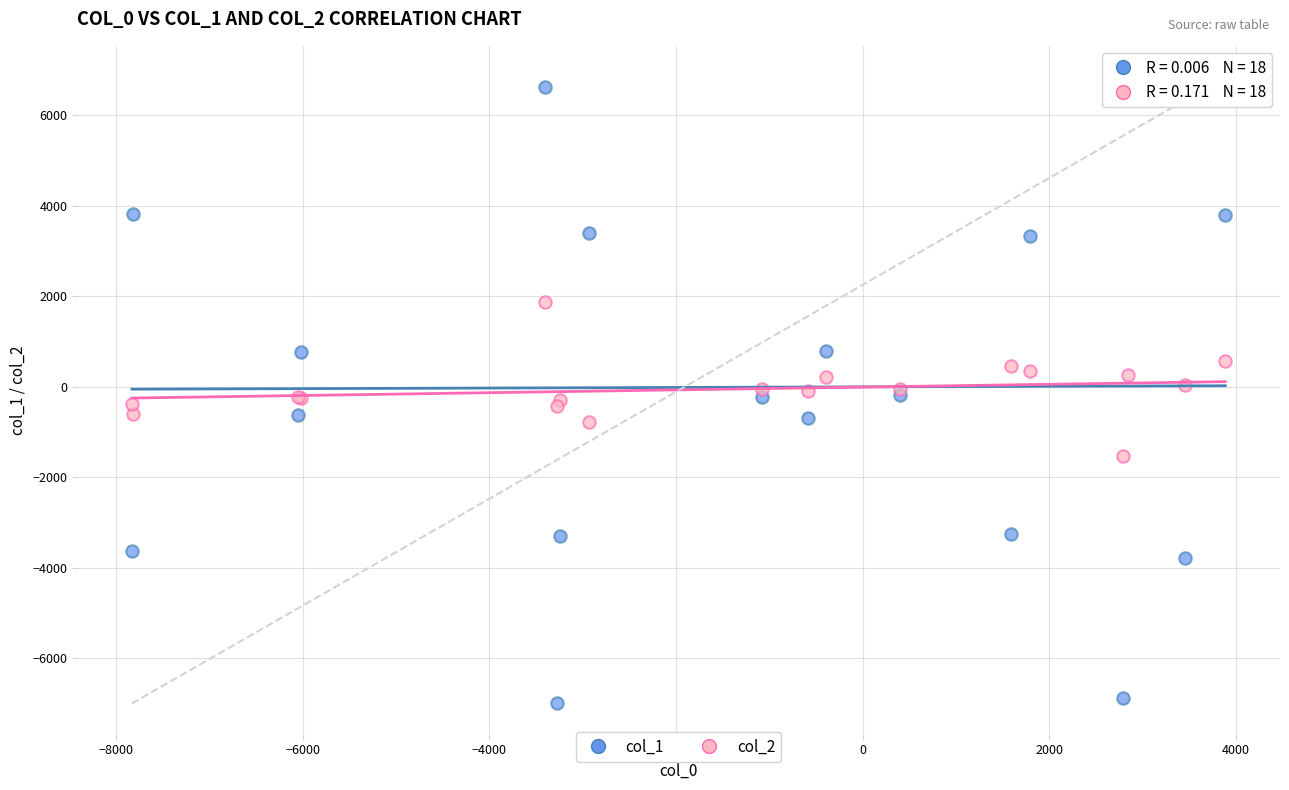

Which series reaches the maximum Y coordinate?

col_1